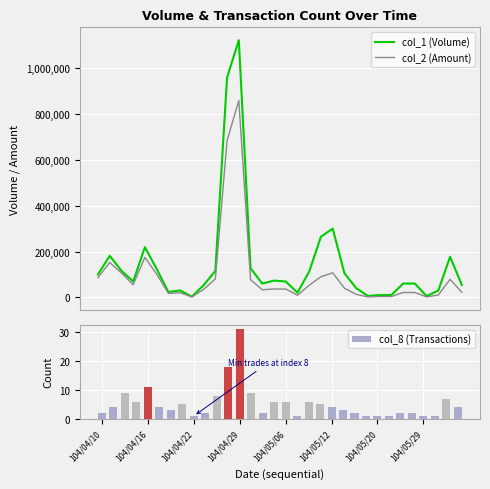

Which series has the largest range (max minus min)?

col_1 (Volume)